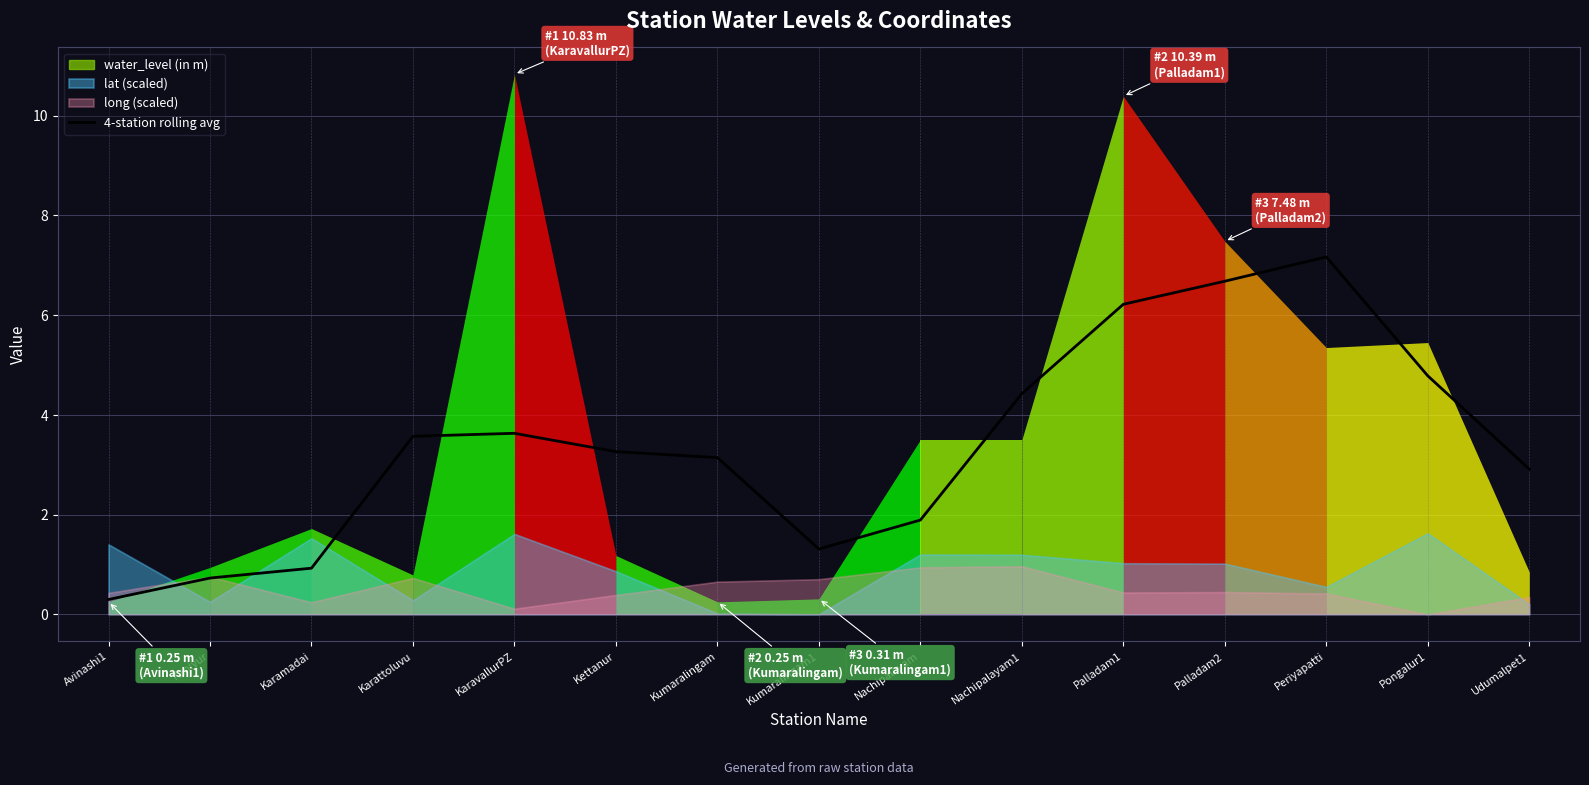

List the labels in order of value, smallest first.

Avinashi1, Kaniyur, Karamadai, Kumaralingam1, Nachipalayam, Udumalpet1, Kumaralingam, Kettanur, Karattoluvu, KaravallurPZ, Nachipalayam1, Pongalur1, Palladam1, Palladam2, Periyapatti